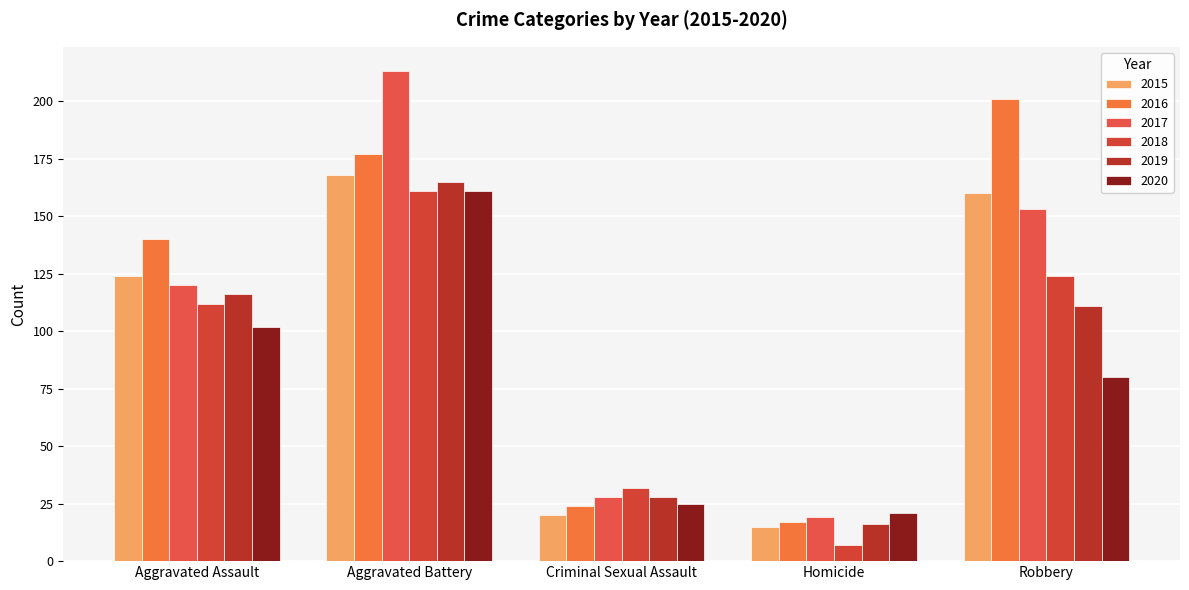

What is the spread (max minus min) of values at Homicide?

14